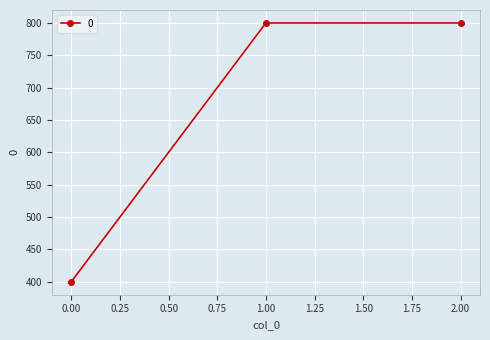

The chart shows a value of 154 at 0.00. True or false?

False